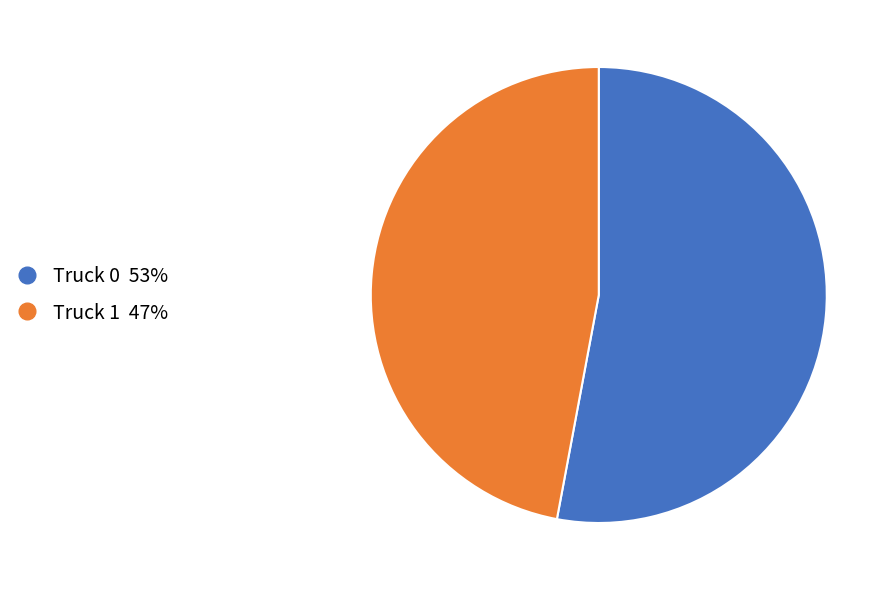

Which has a higher value, Truck 1 or Truck 0?

Truck 0